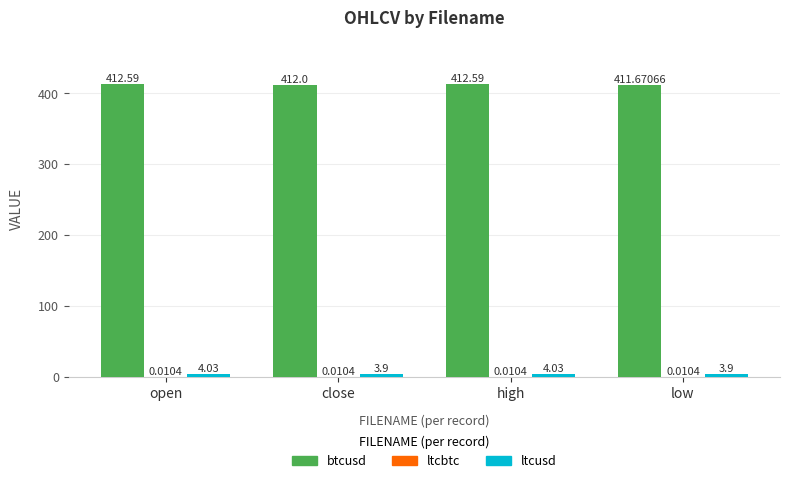

Count the number of categories in the chart.

4